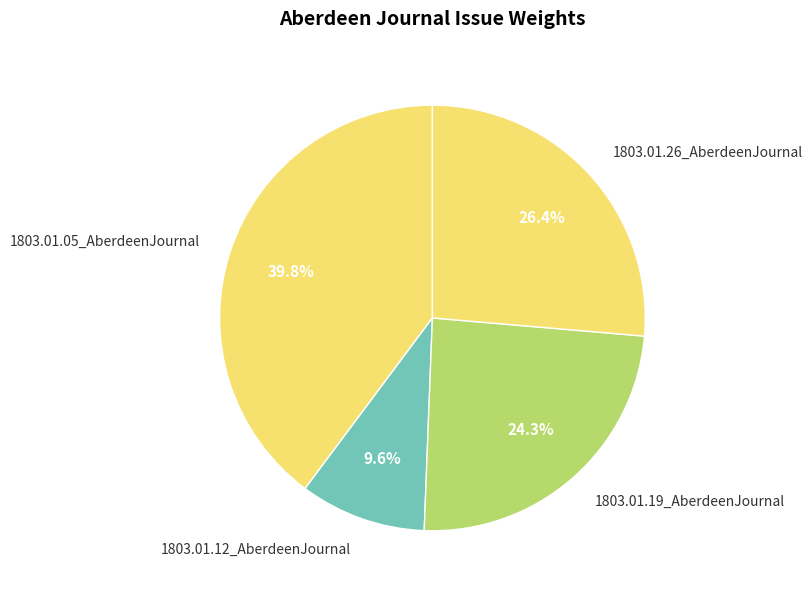

The 1803.01.05_AberdeenJournal slice represents 29% of the pie. True or false?

False